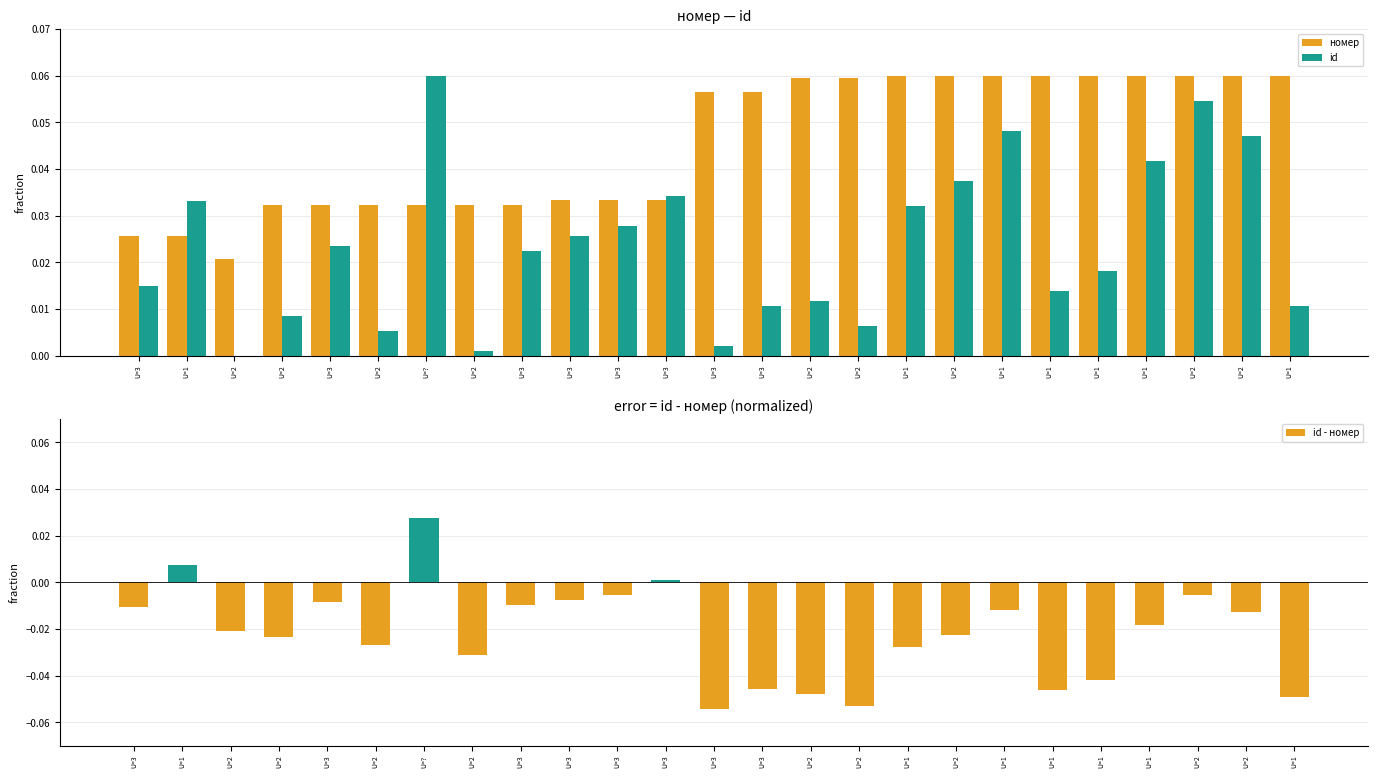

True or false: id has a value of 0.0 at U=1.

True